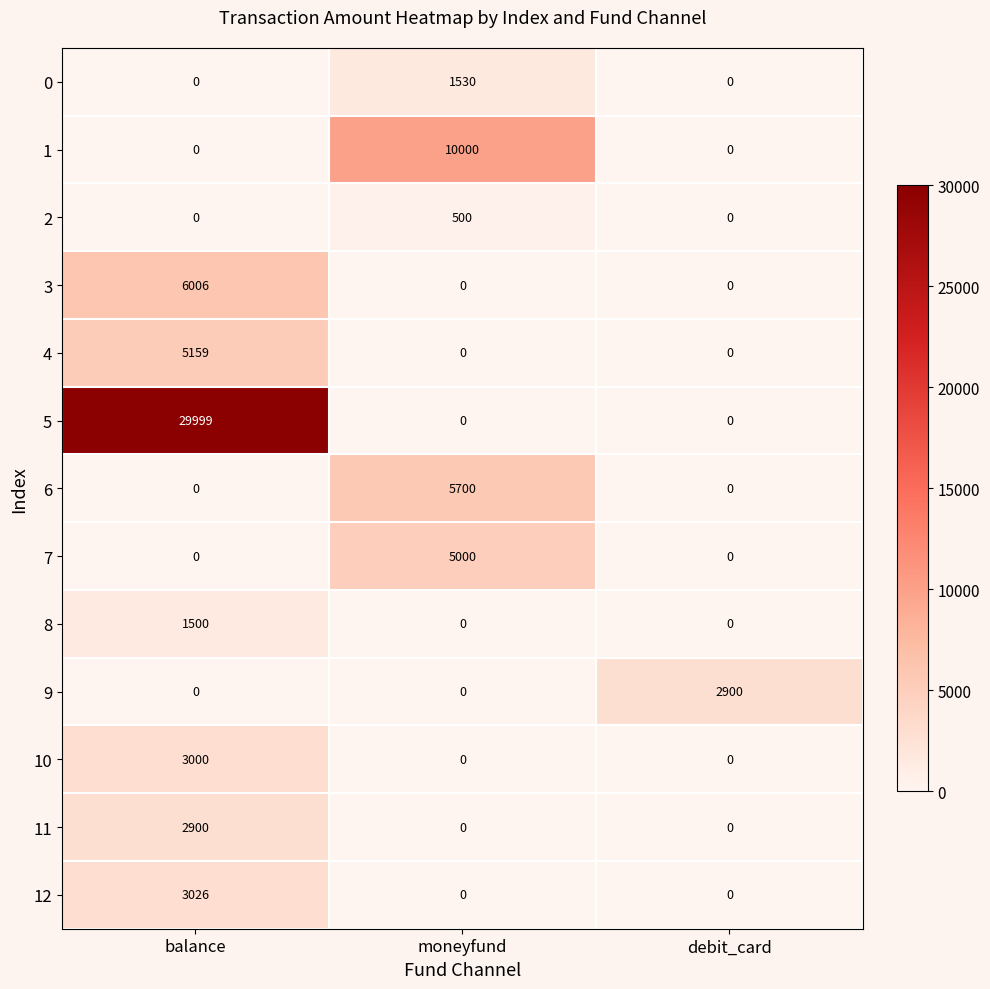

True or false: 5 has a value of 20246 at moneyfund.

False